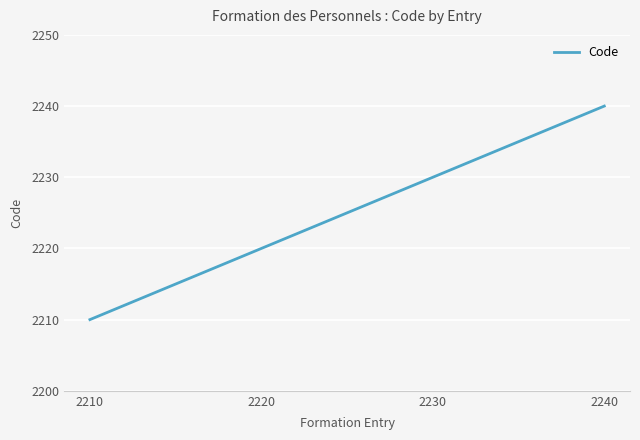

List the labels in order of value, smallest first.

2210, 2220, 2230, 2240